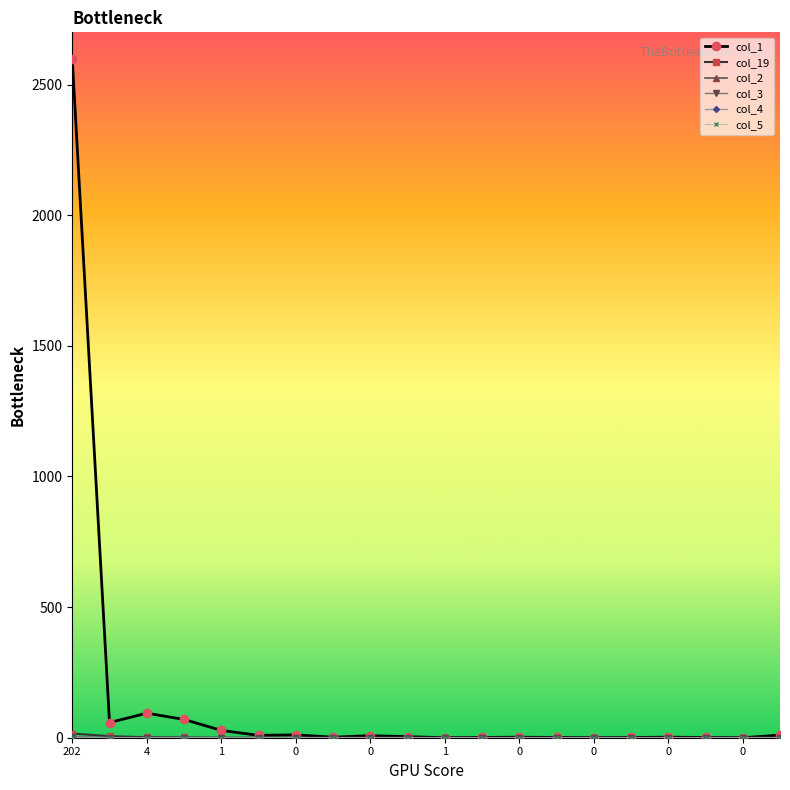

Which series has the largest total across all categories?

col_1